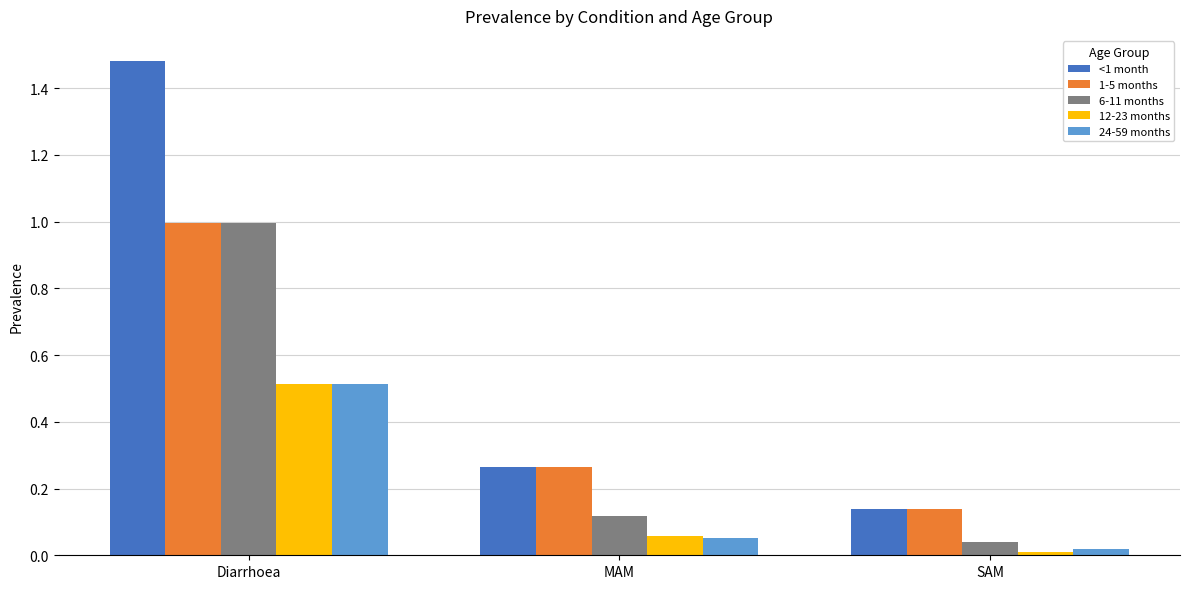

How many bars are there in each group?

5